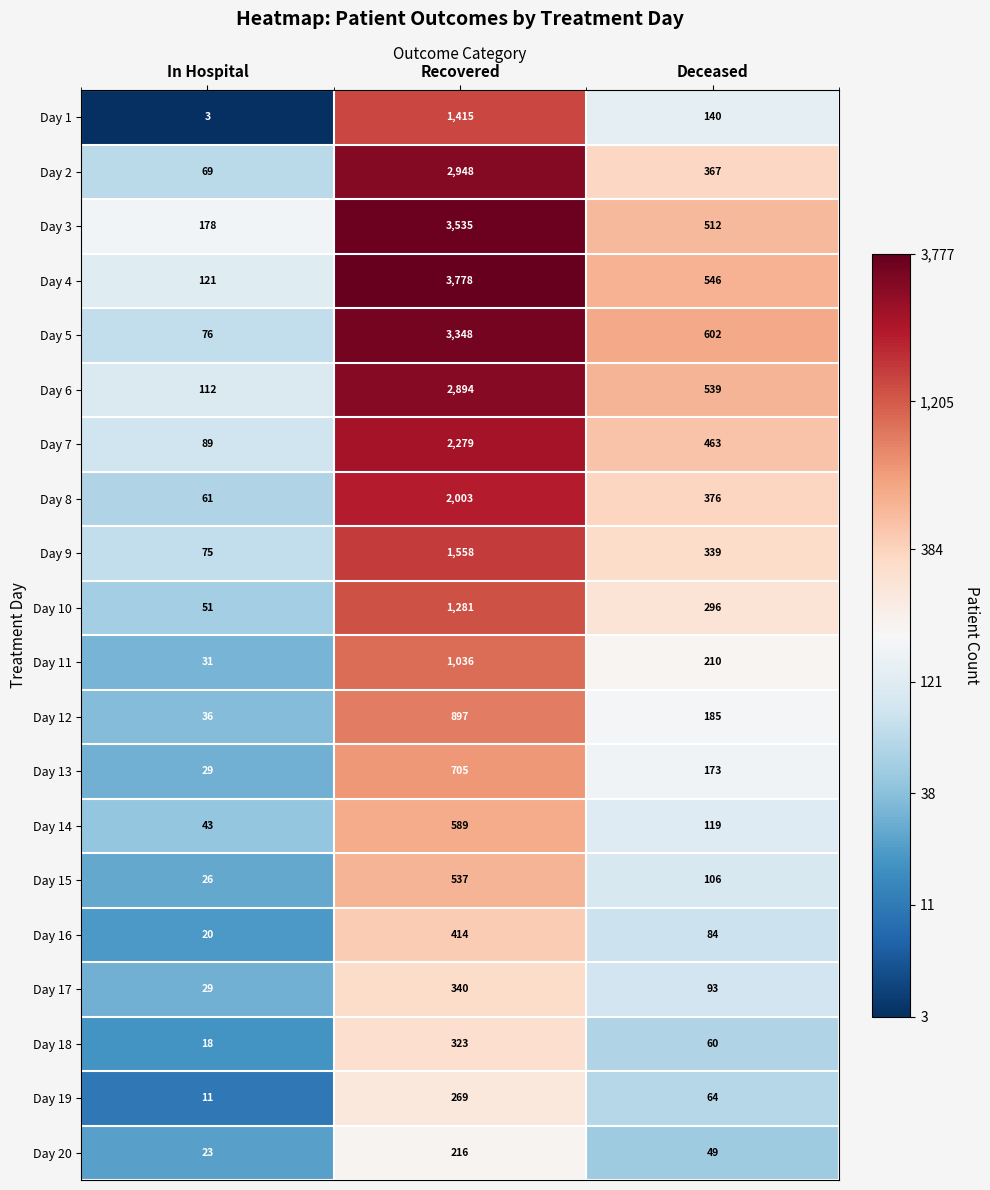

Which label corresponds to the largest value in the chart?

Recovered